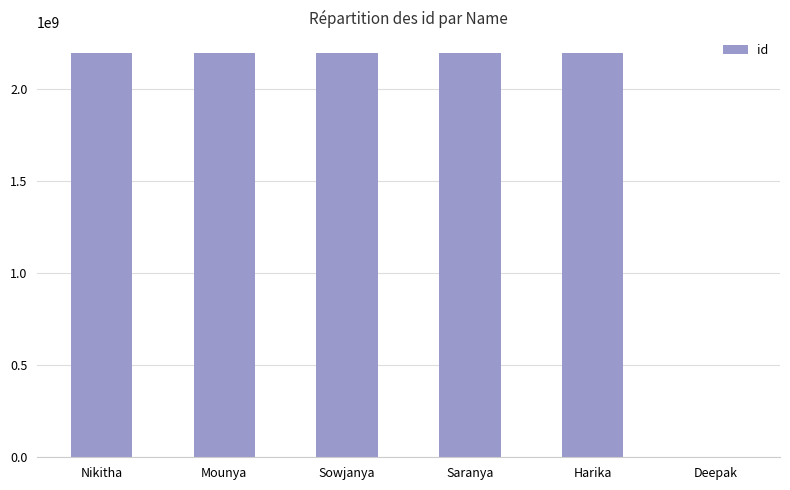

Are the bars horizontal?

No